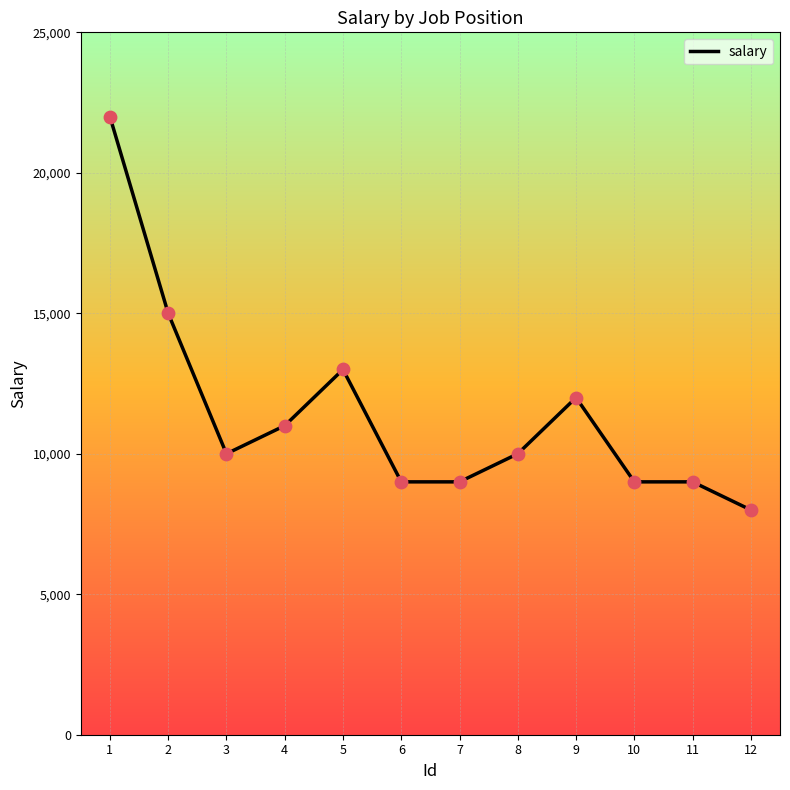

Approximately how many times larger is the value at 8 compared to 1?

0.5